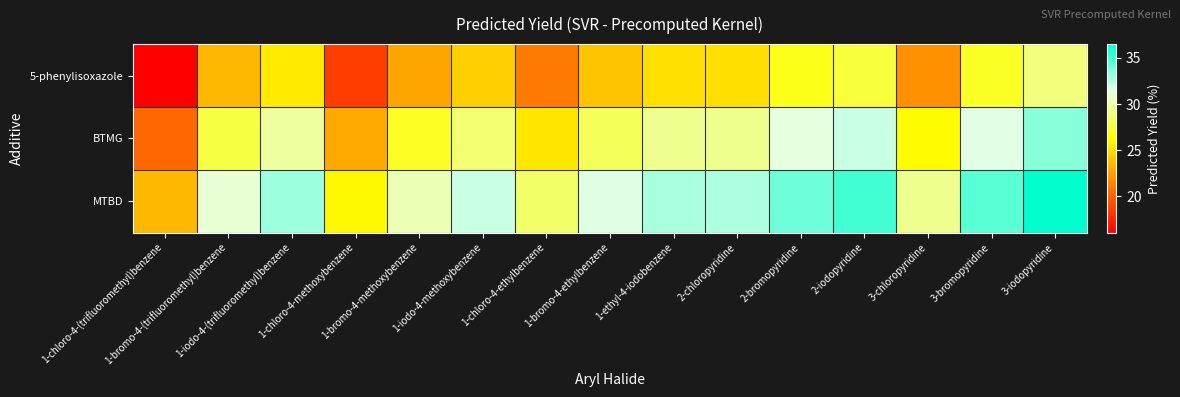

What is the total value across all series at 1-bromo-4-ethylbenzene?

83.8